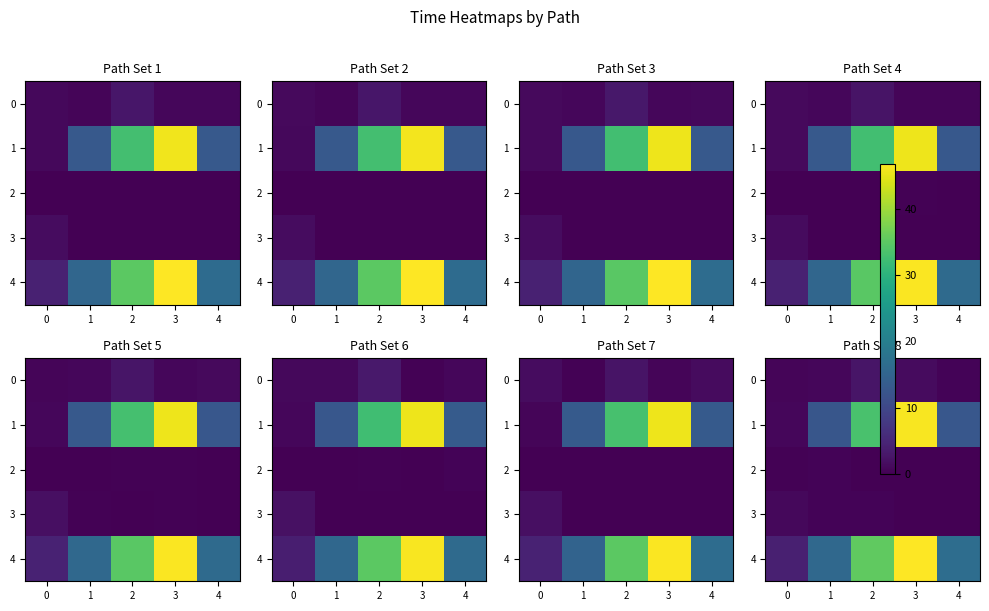

At which category is the sum across all series the highest?

3